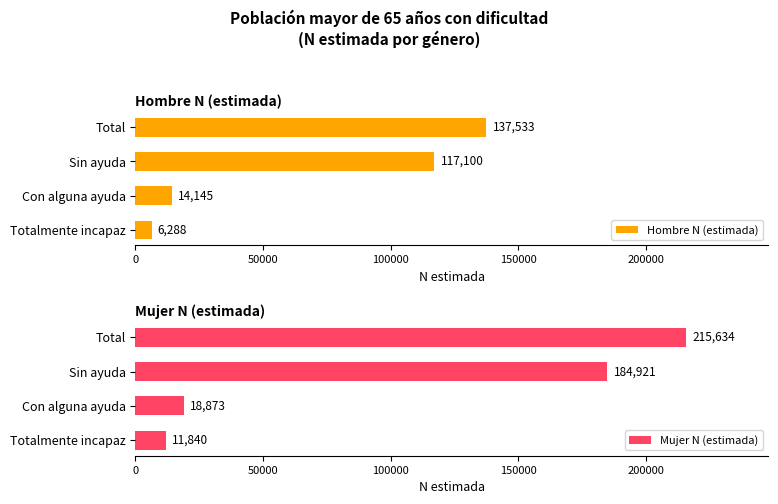

What value does the Hombre N (estimada) series have at Sin ayuda?

117100